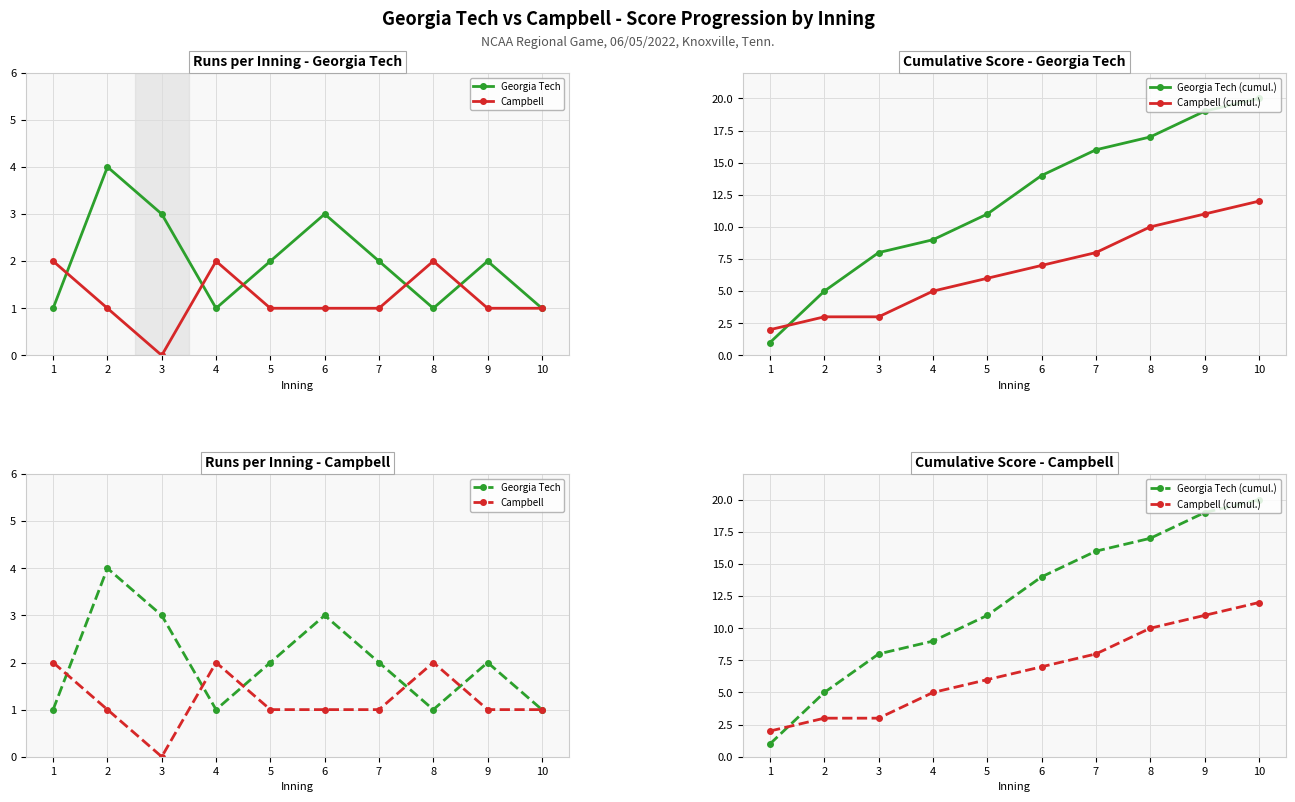

What is the value of the Campbell (cumul.) point at the 10th from the left?

12